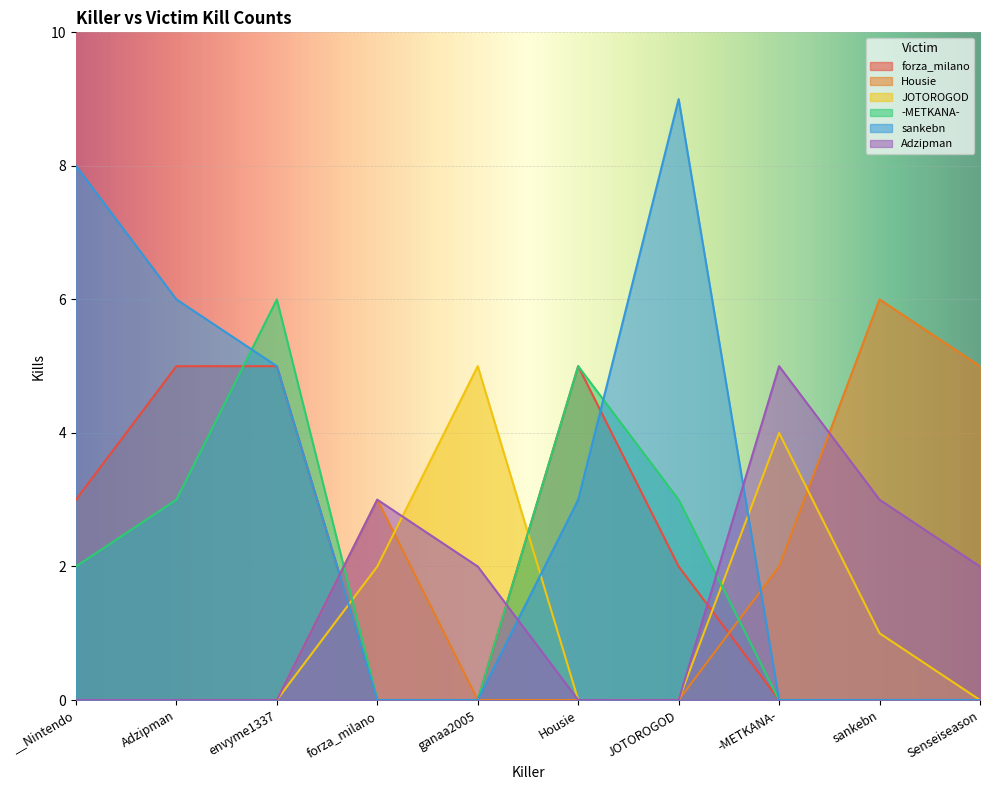

Where is Housie nearest to the value 3?

forza_milano